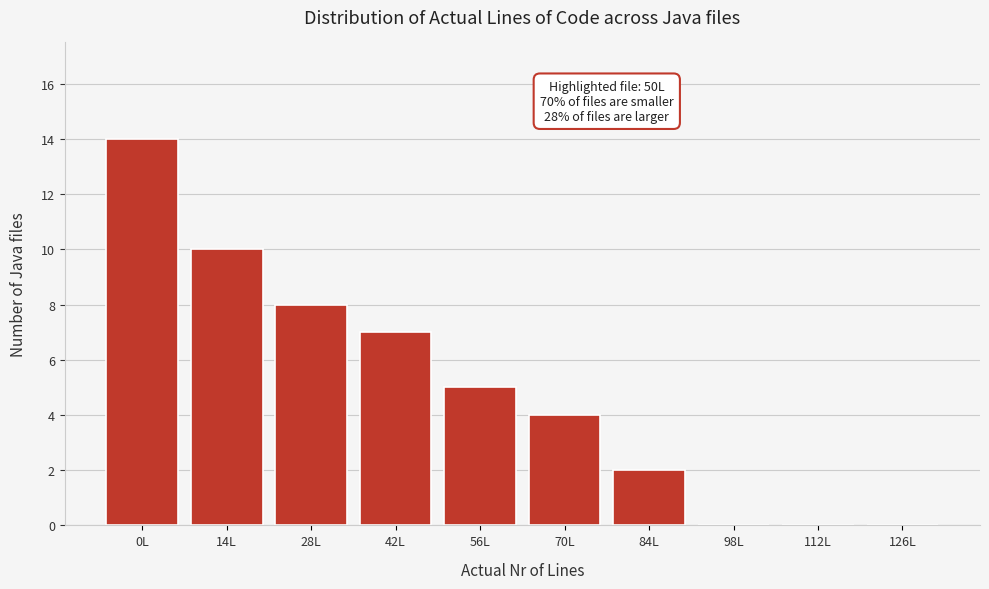

Reading left to right, transcribe all the data shown in this chart.

0L=14	14L=10	28L=8	42L=7	56L=5	70L=4	84L=2	98L=0	112L=0	126L=0